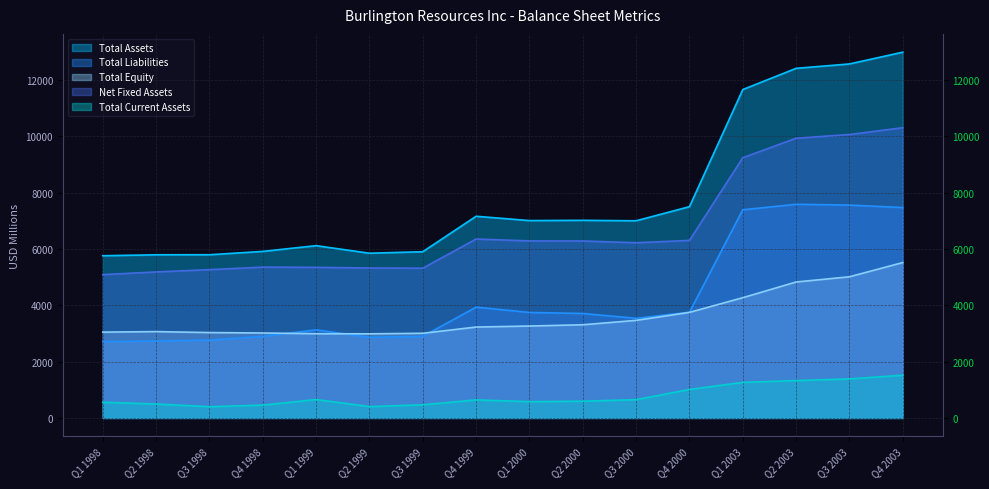

True or false: Net Fixed Assets and Total Equity intersect in this chart.

False